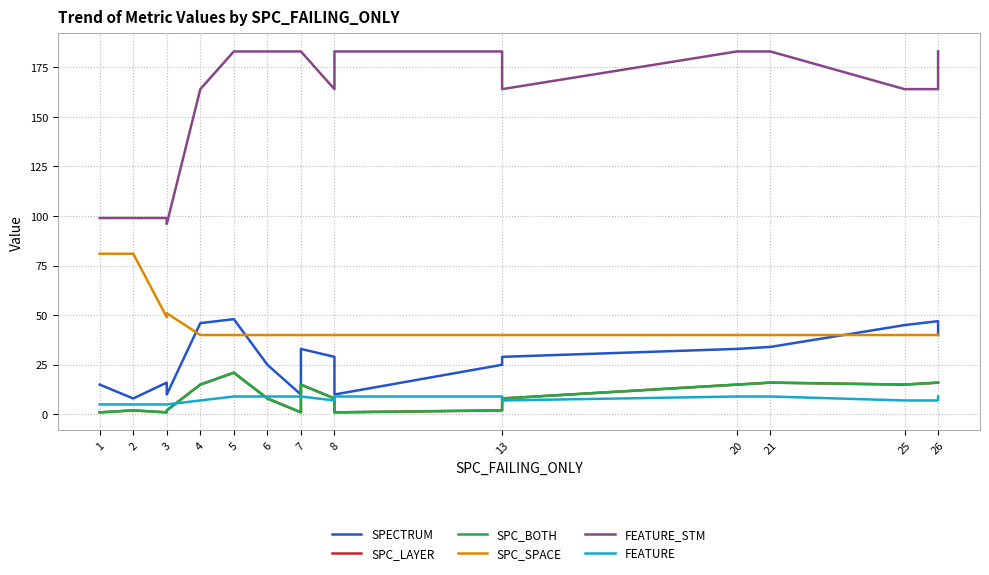

How many lines are shown in the chart?

6